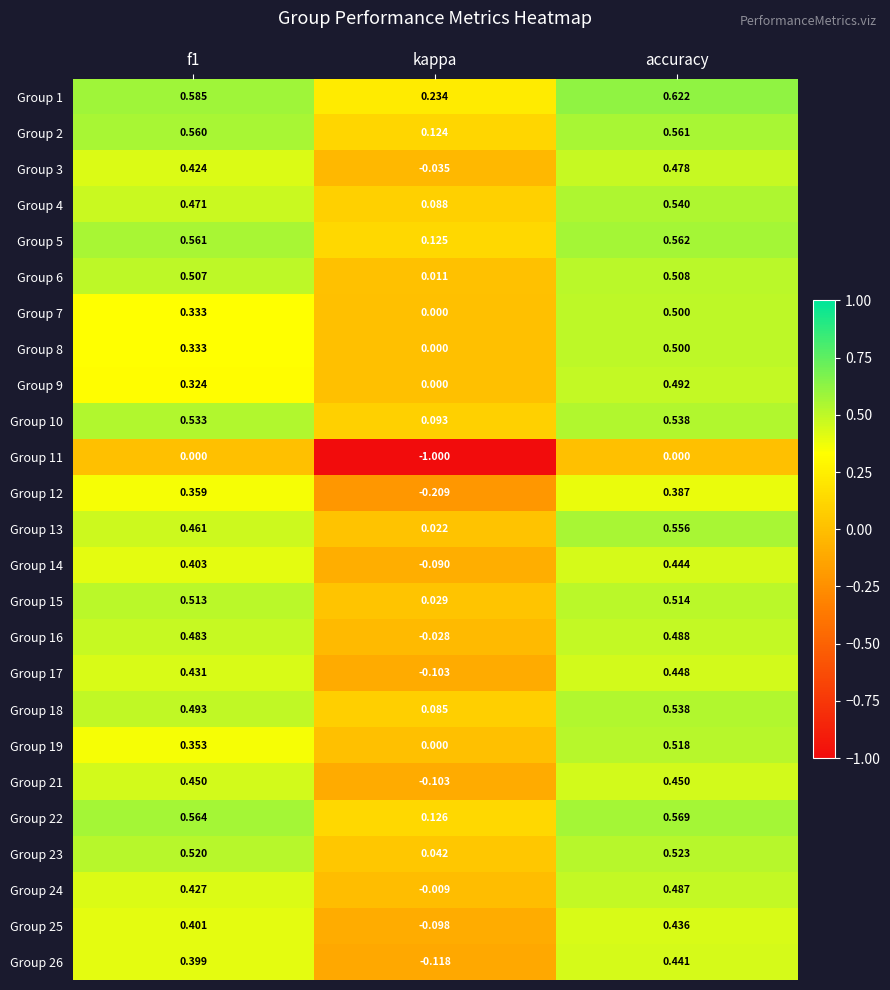

At how many categories does at least one series exceed 0?

3